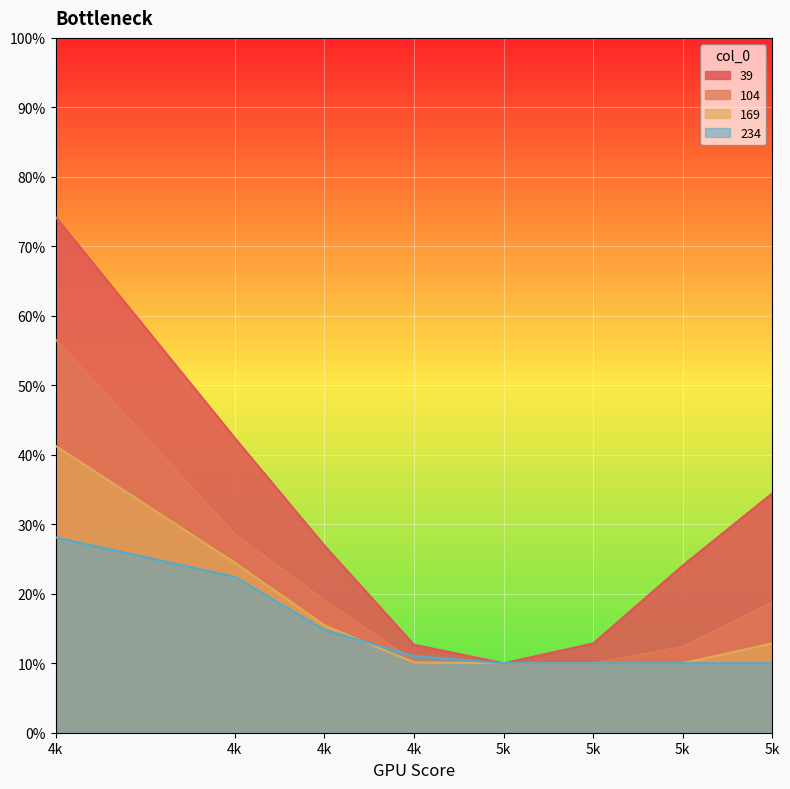

Is it true that 39 equals 0.2 at 5k?

False